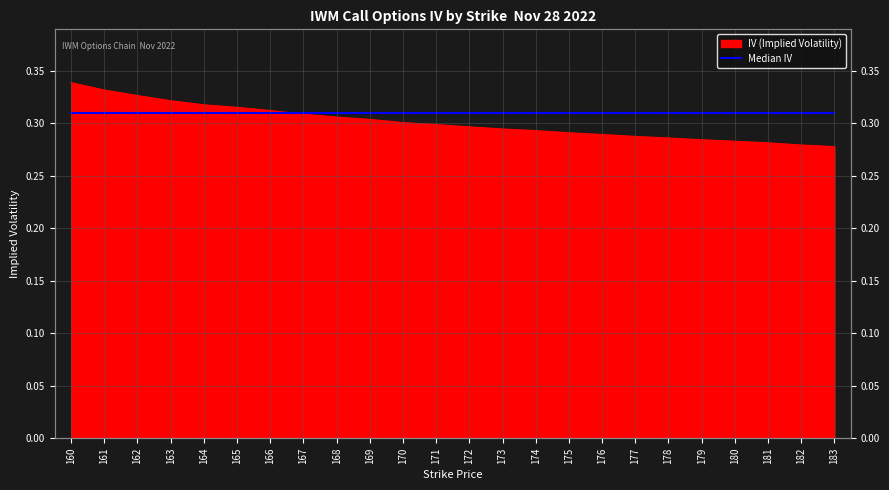

List the labels in order of value, smallest first.

183, 182, 181, 180, 179, 178, 177, 176, 175, 174, 173, 172, 171, 170, 169, 168, 167, 166, 165, 164, 163, 162, 161, 160